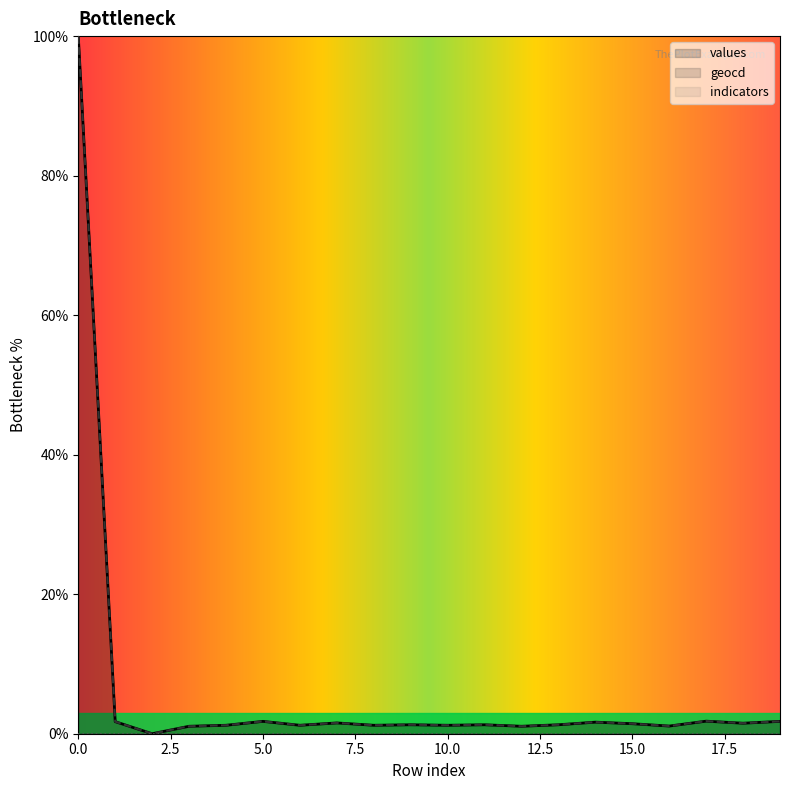

What is the maximum value for values?

100.0